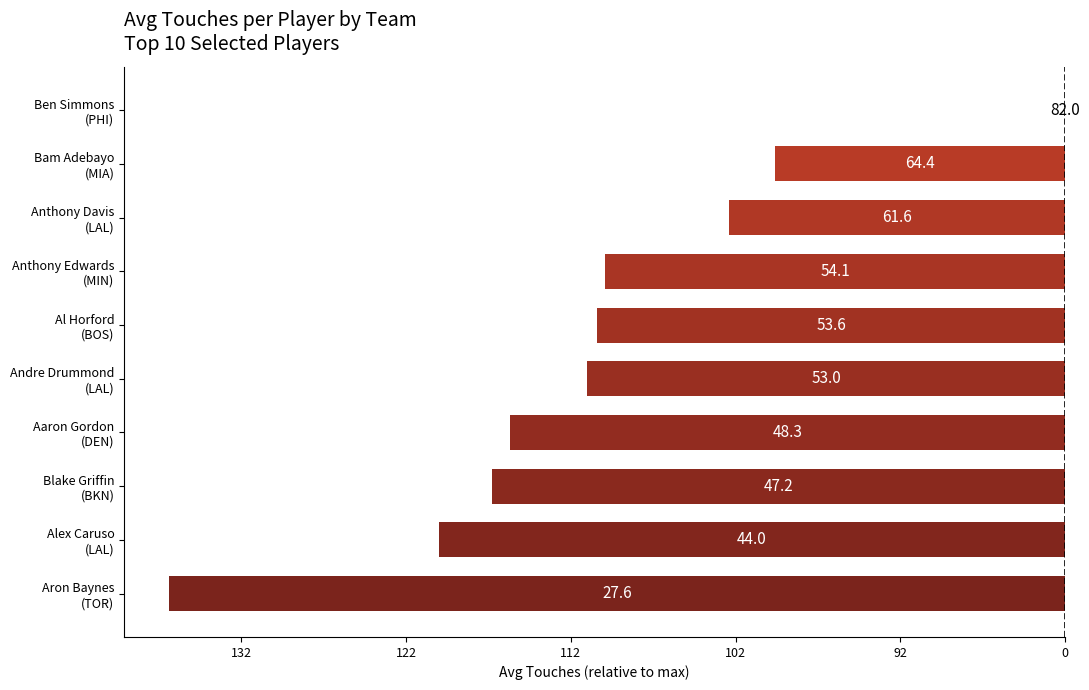

How many negative values are there?

9